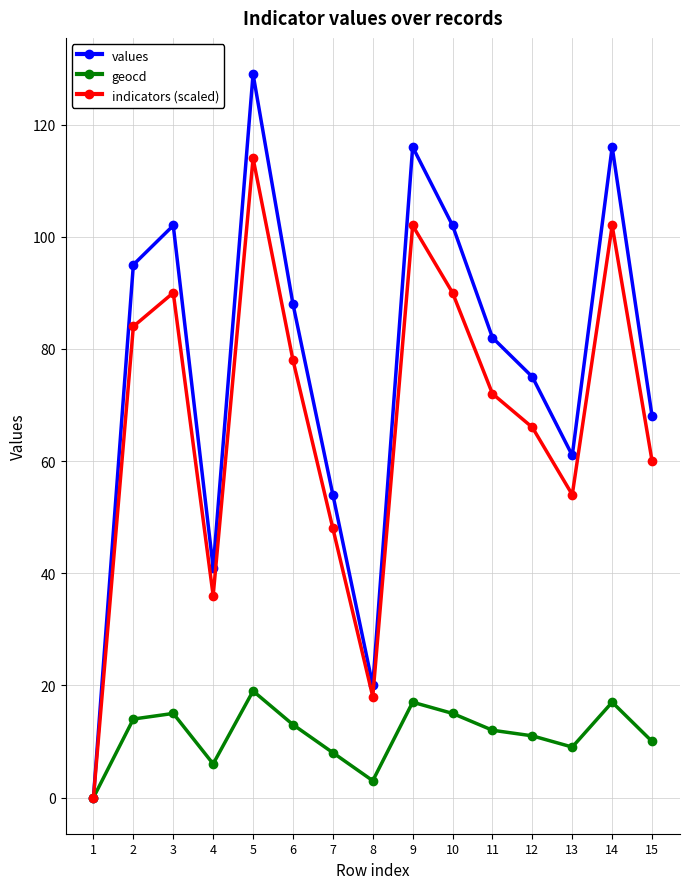

True or false: geocd has a value of 28 at 9.

False